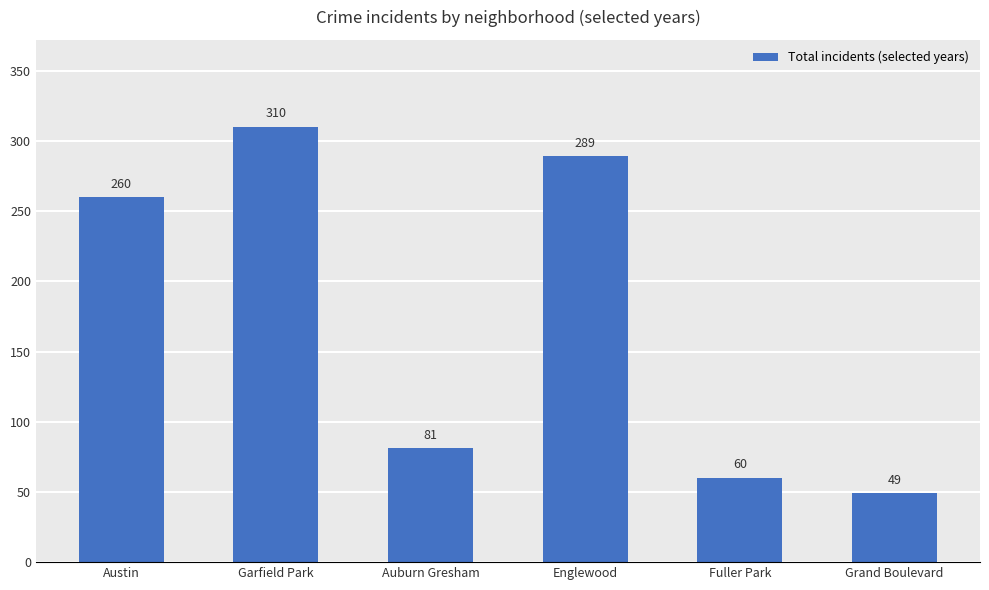

What is the change in value from Auburn Gresham to Fuller Park?

-21